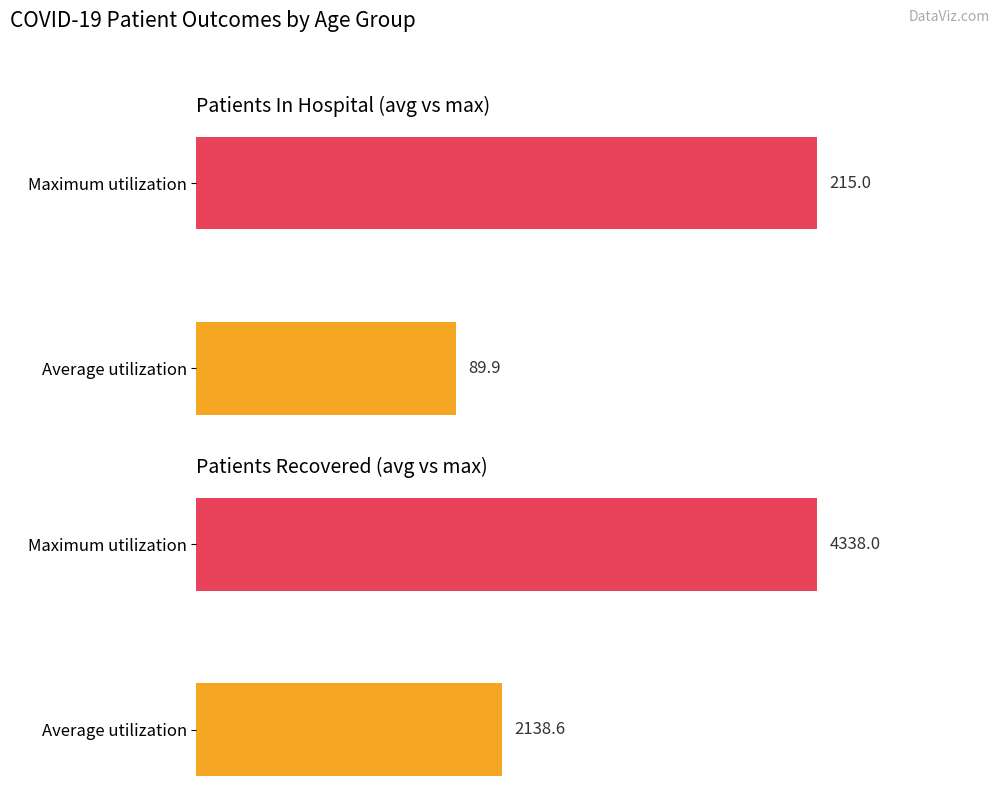

What is the value of the patients_recovered bar at the 1st from the left?

2138.6